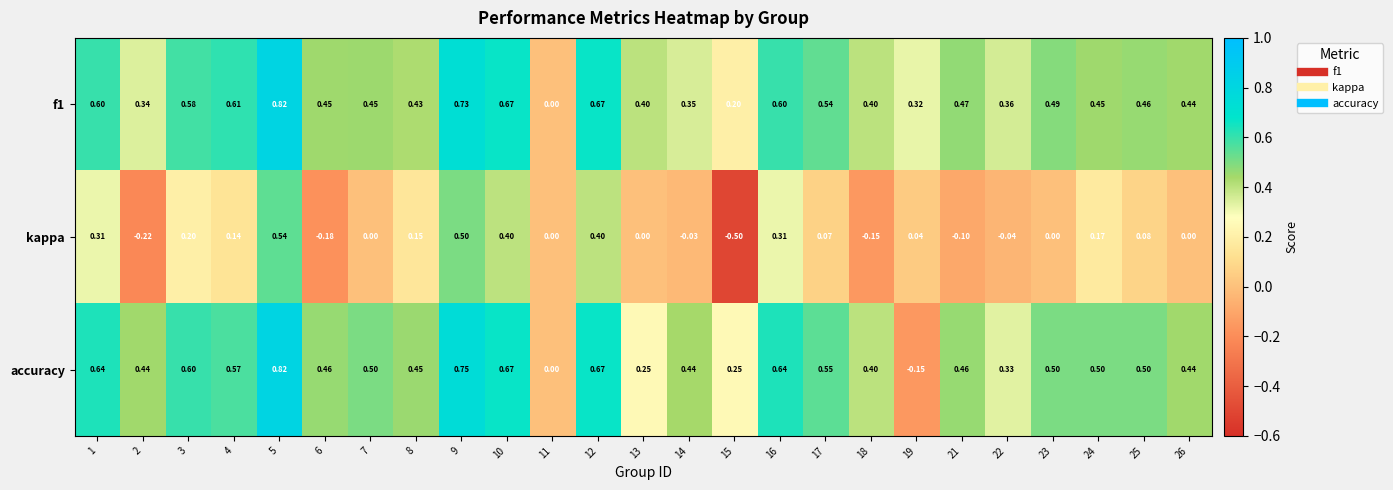

Which series has the widest spread of values?

kappa